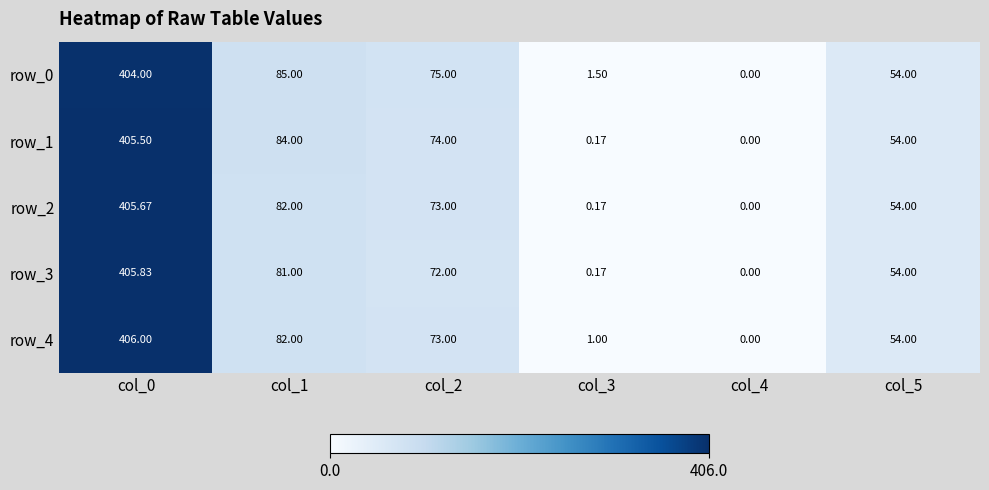

What is the spread (max minus min) of values at col_0?

2.0